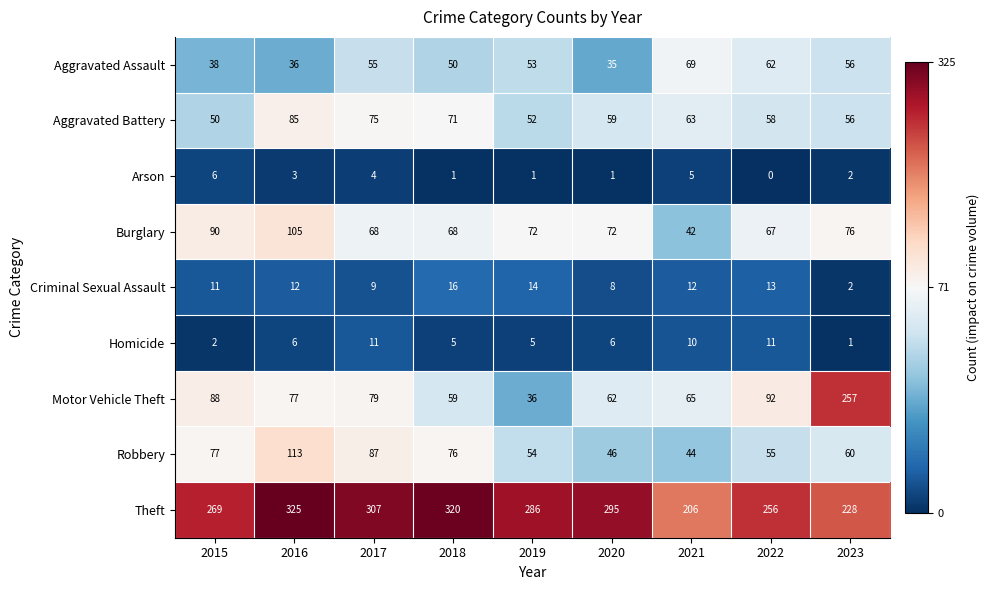

At which category is the sum across all series the highest?

2016